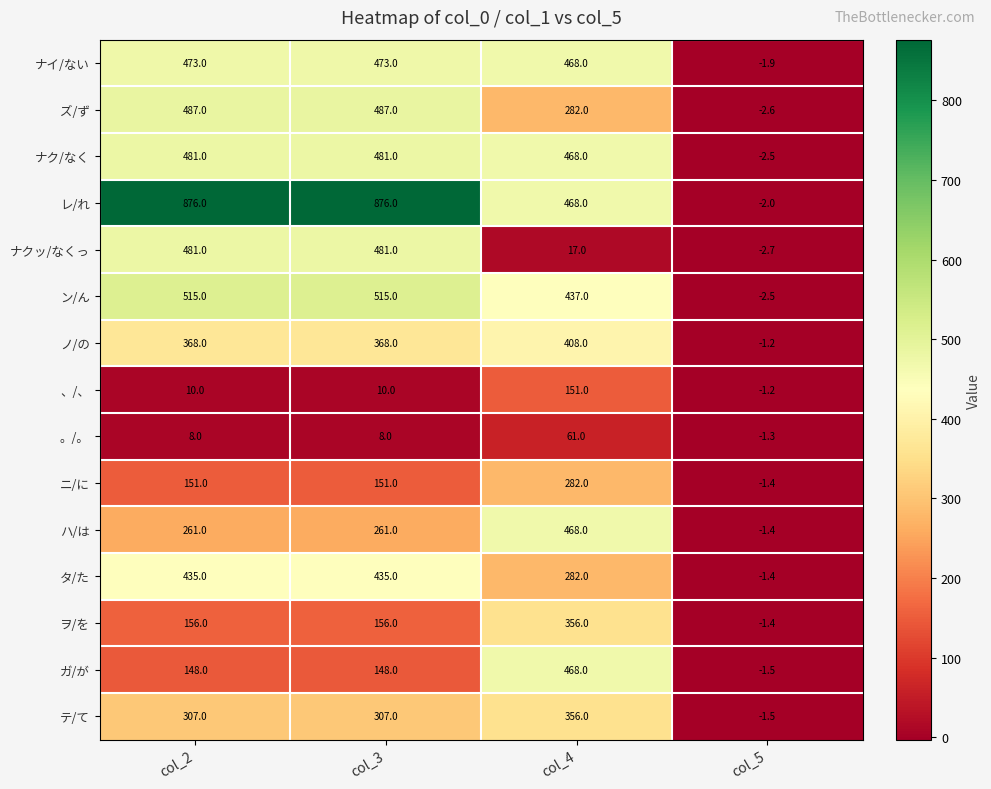

What is the total value across all series at col_3?

5157.0